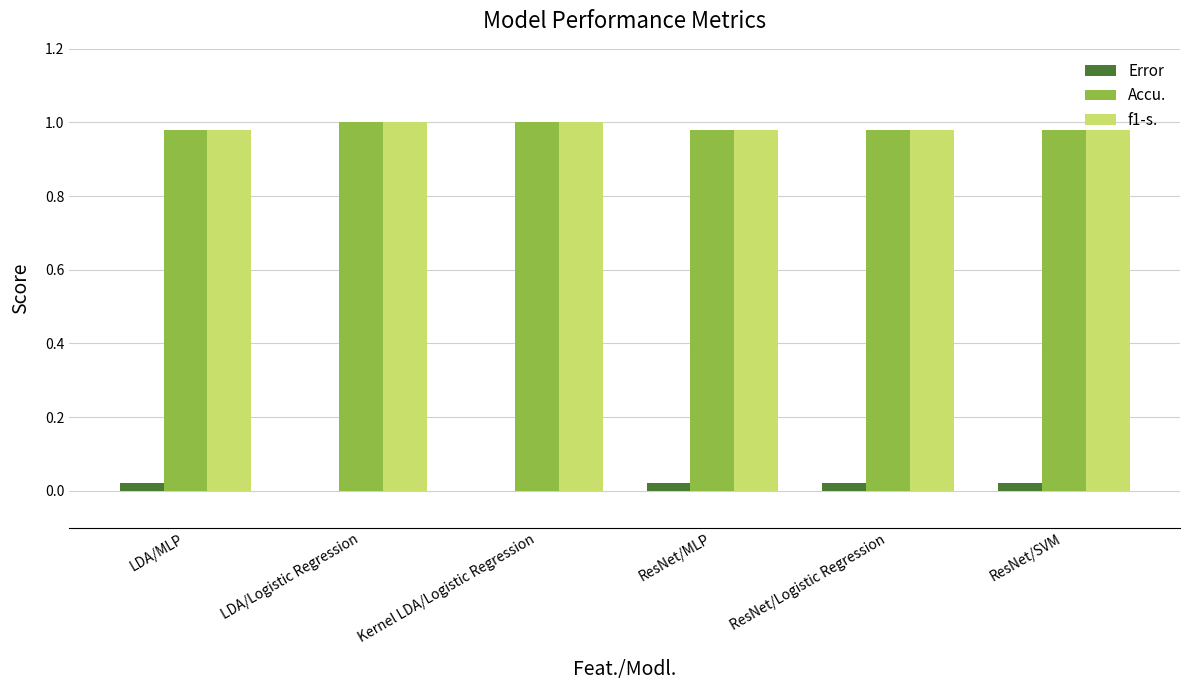

Is the value of Accu. at Kernel LDA/Logistic Regression greater than the value of Error at ResNet/Logistic Regression?

Yes